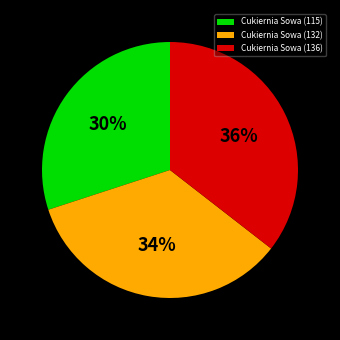

Do Cukiernia Sowa (136) and Cukiernia Sowa (132) together represent more than half of the pie?

Yes